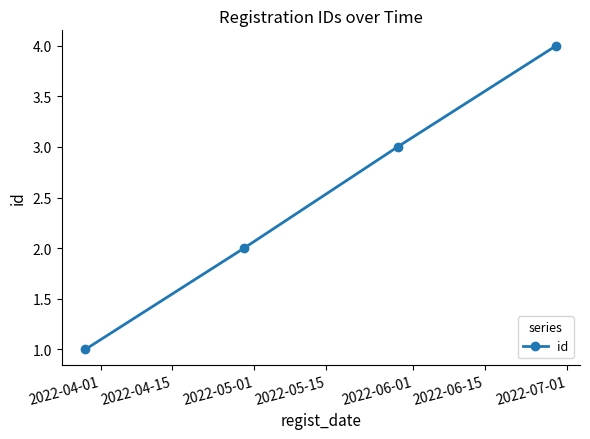

True or false: there are more than 0 points higher than both neighbors.

False